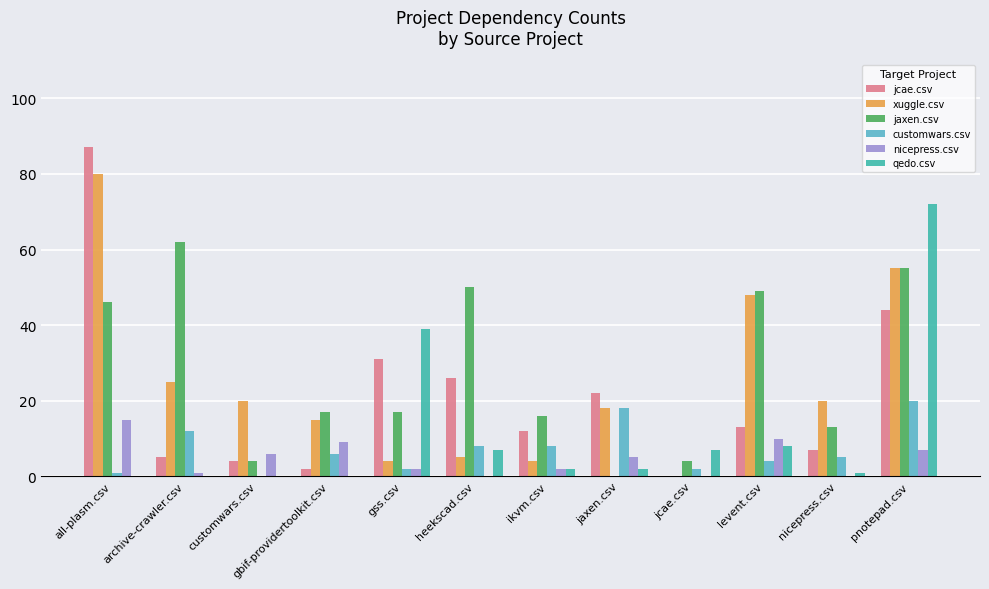

Is the value of jaxen.csv at archive-crawler.csv greater than the value of jcae.csv at pnotepad.csv?

Yes